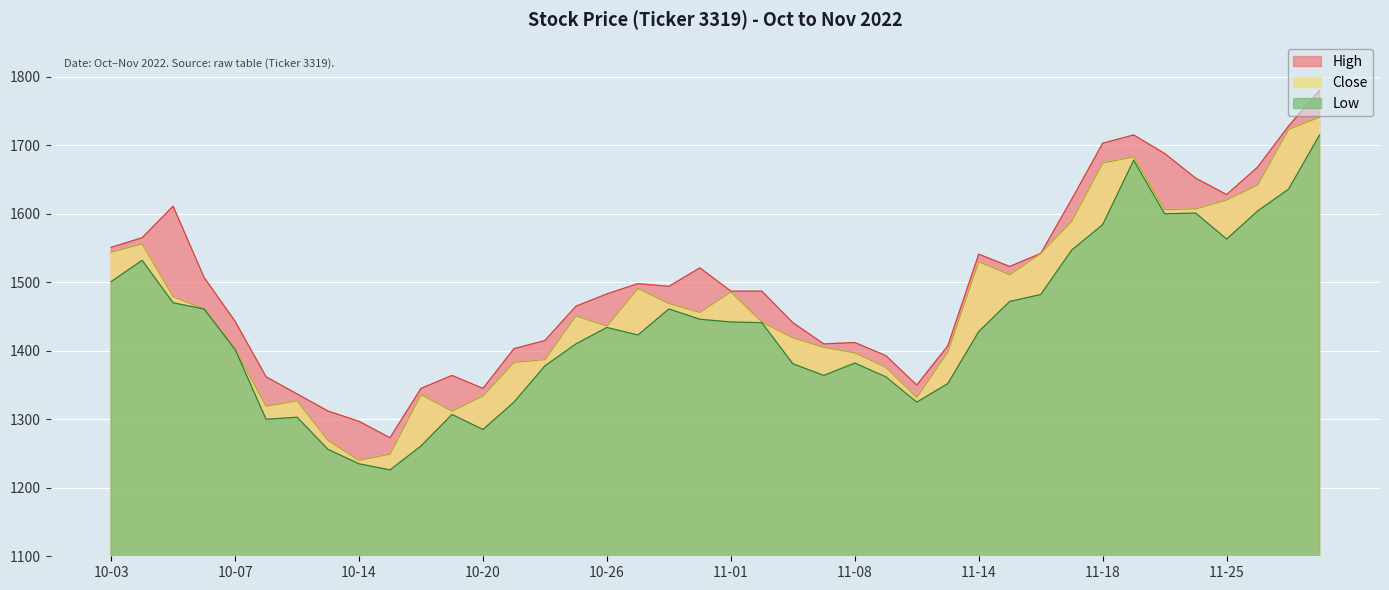

At which label does Close first exceed 1456?

10-03